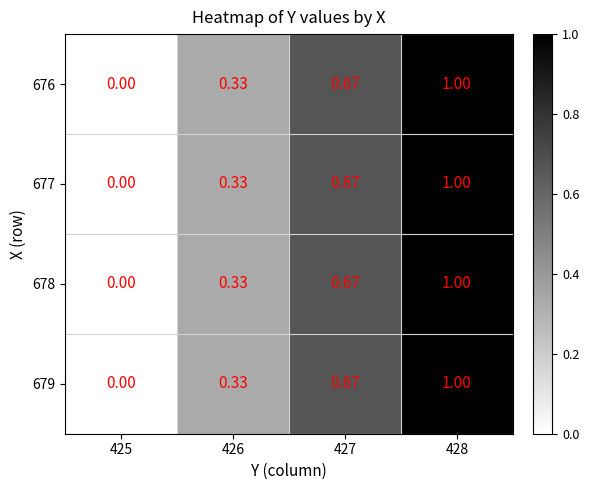

Is the value of 676 at 428 greater than the value of 678 at 425?

Yes